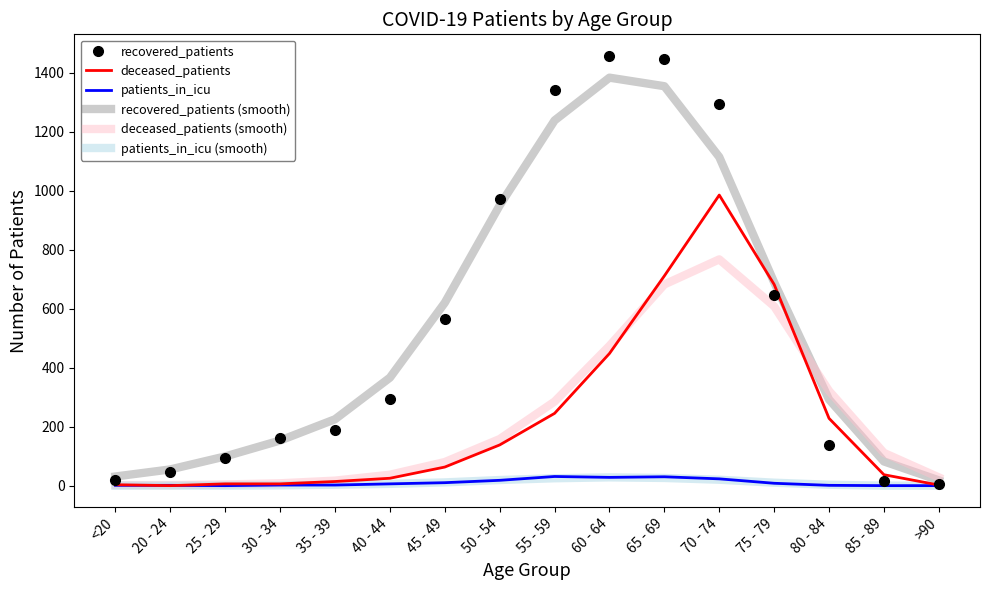

Where is deceased_patients nearest to the value 492?

60 - 64